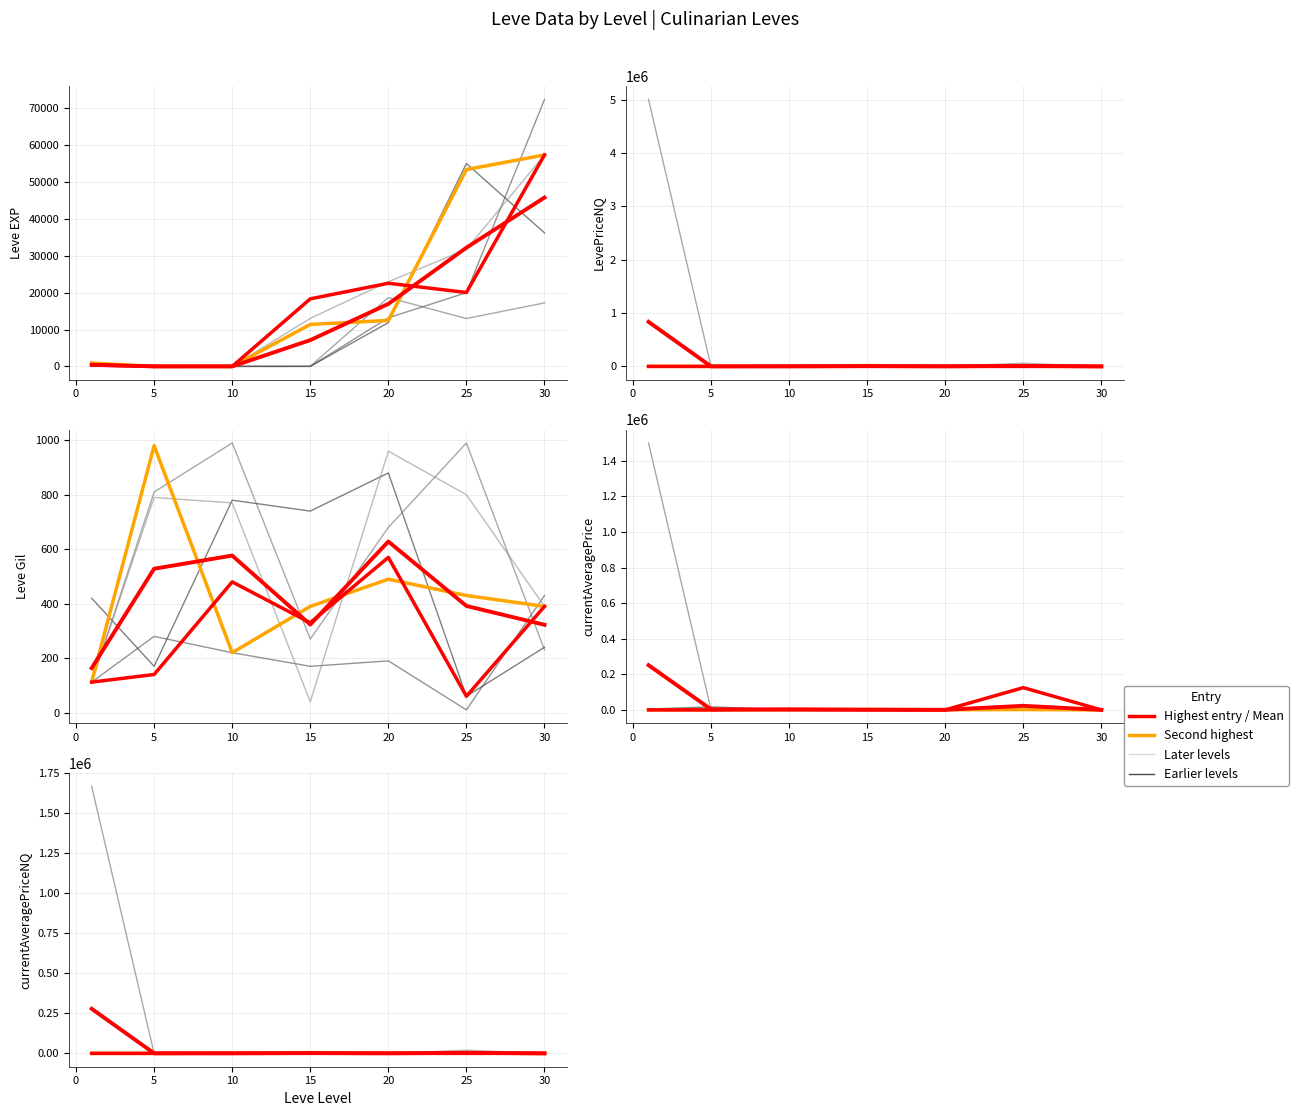

What value does the currentAveragePriceNQ series have at 10?

491.5